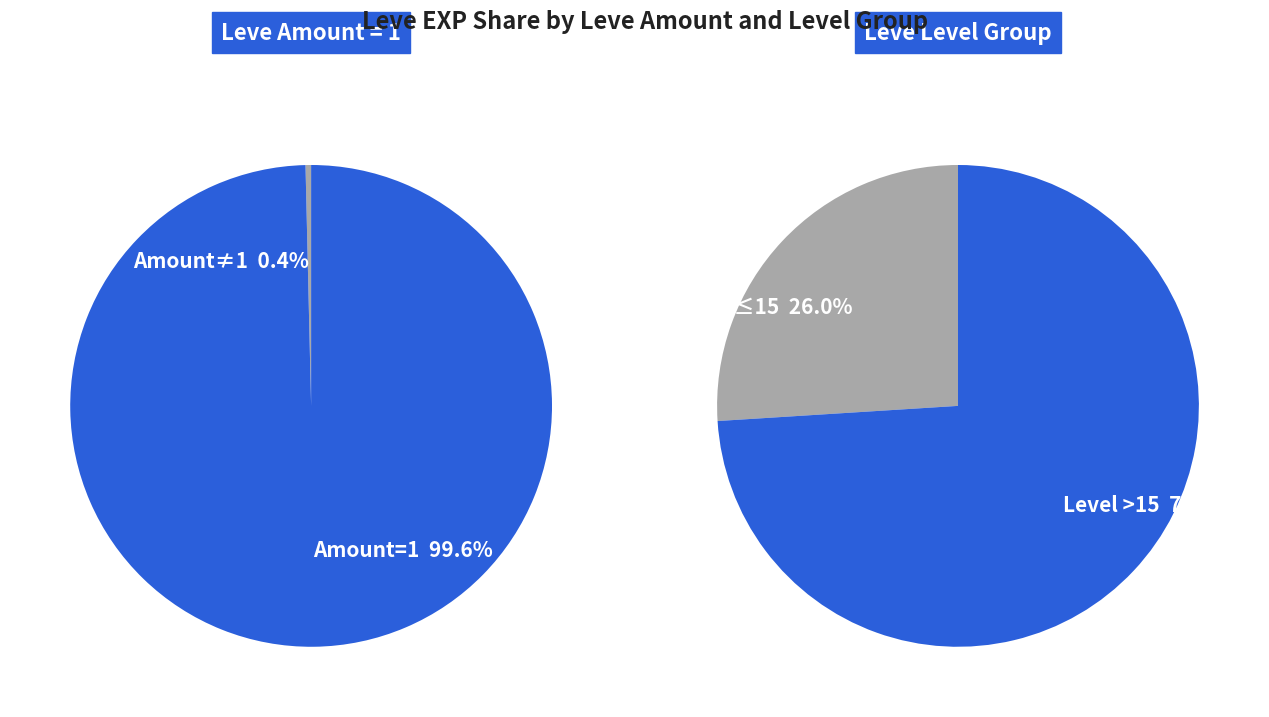

The 14 slice represents 17% of the pie. True or false?

False